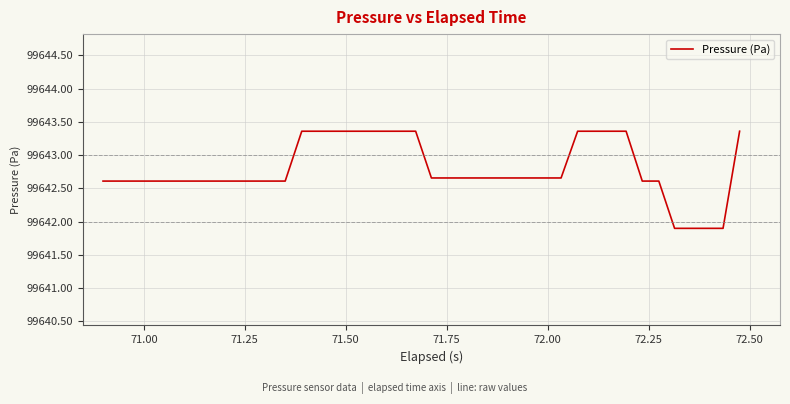

What is the maximum value shown in the chart?

99643.4